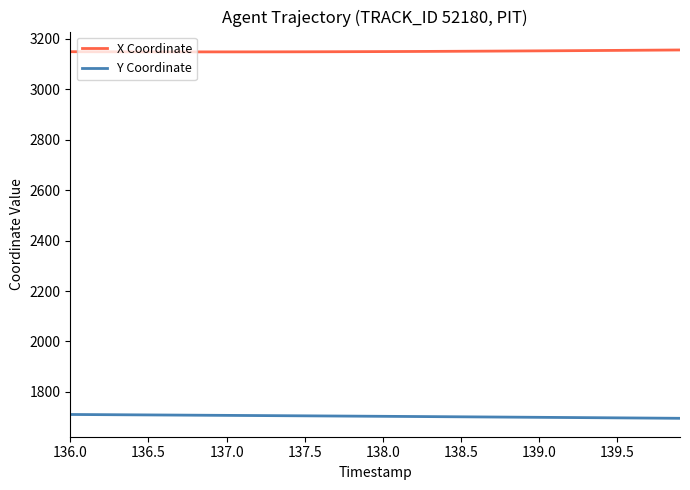

How many lines are shown in the chart?

2